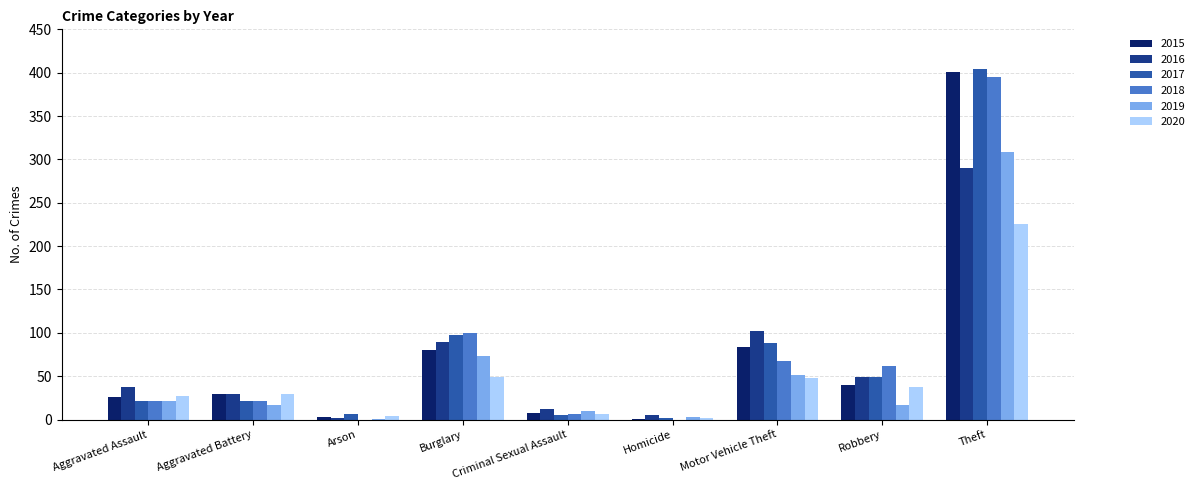

What is the spread (max minus min) of values at Motor Vehicle Theft?

54